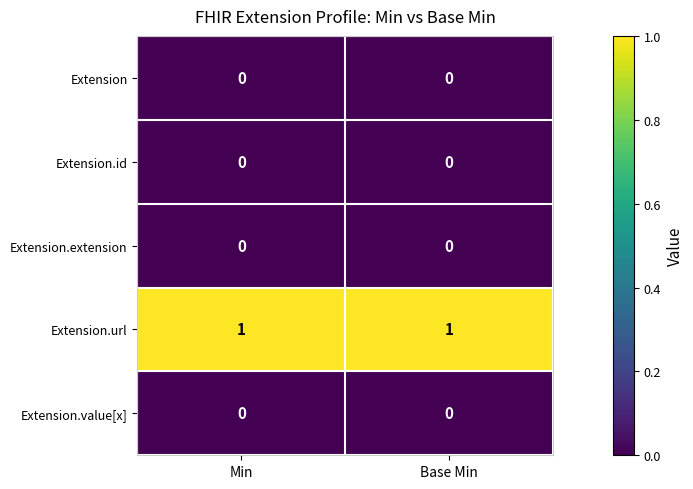

The value of Extension.url at Base Min is 2. True or false?

False